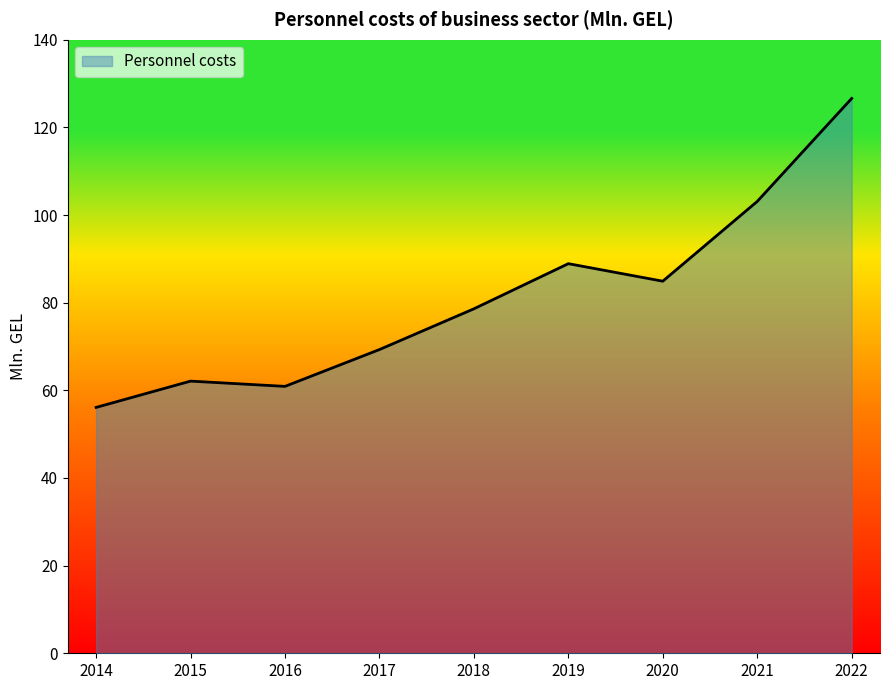

Read the value at 2014.

56.1